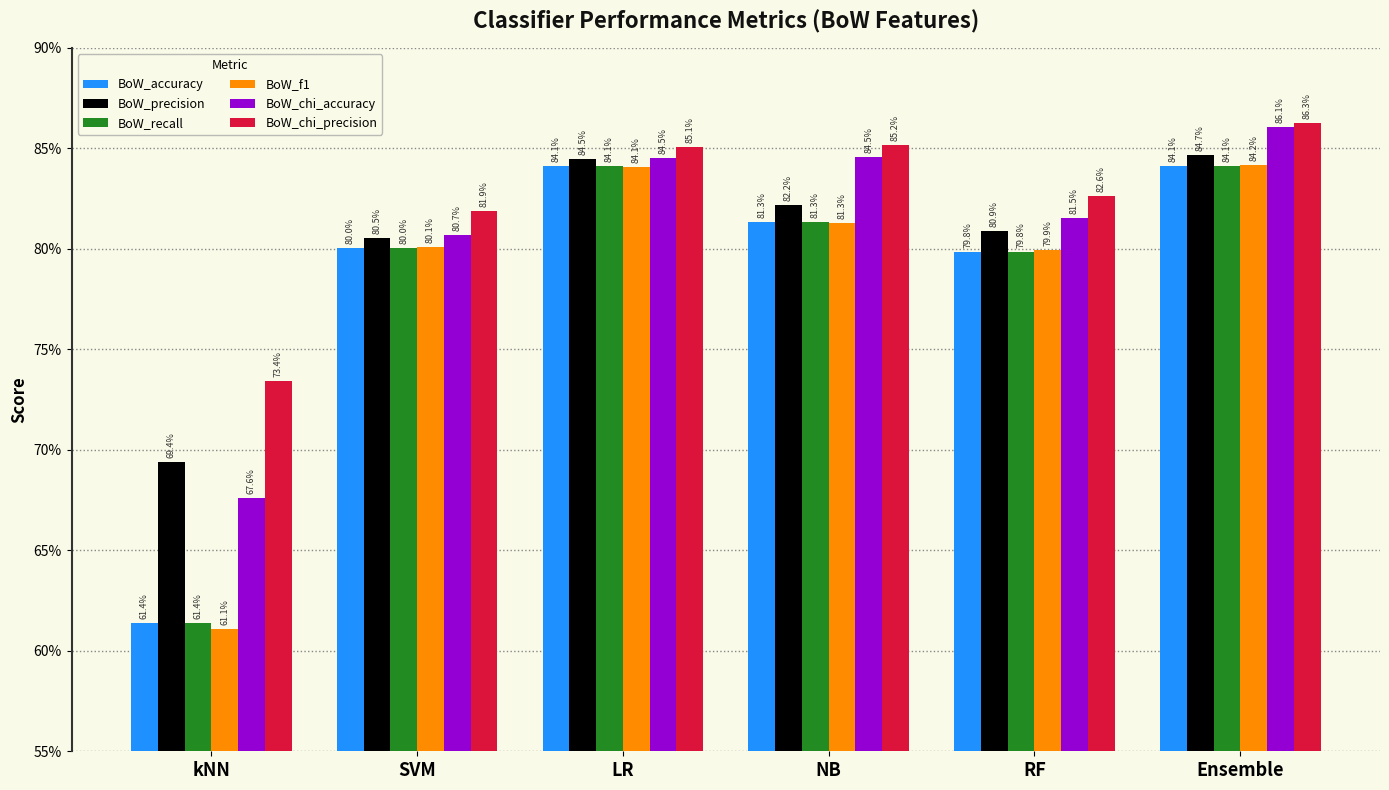

Are the bars horizontal?

No